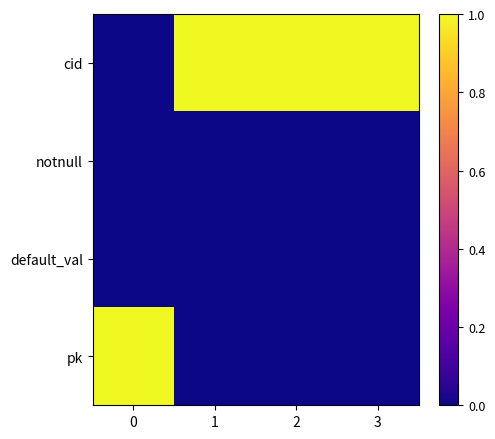

List the series in order of their peak value, lowest first.

notnull, default_val, pk, cid